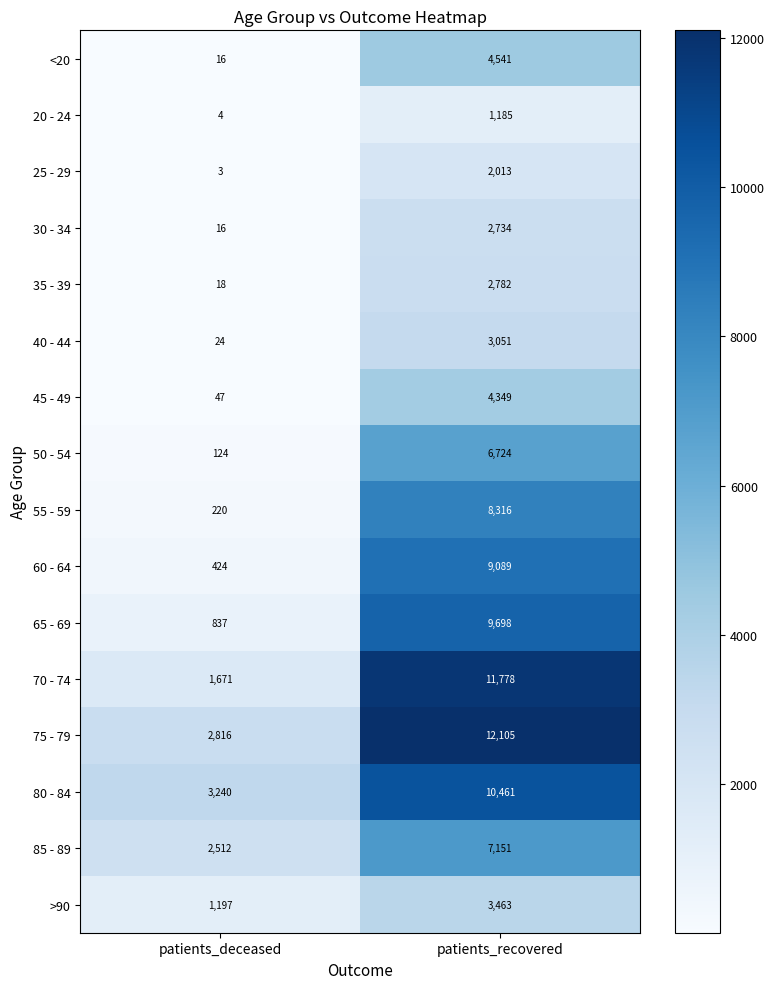

What is the spread (max minus min) of values at patients_deceased?

3237